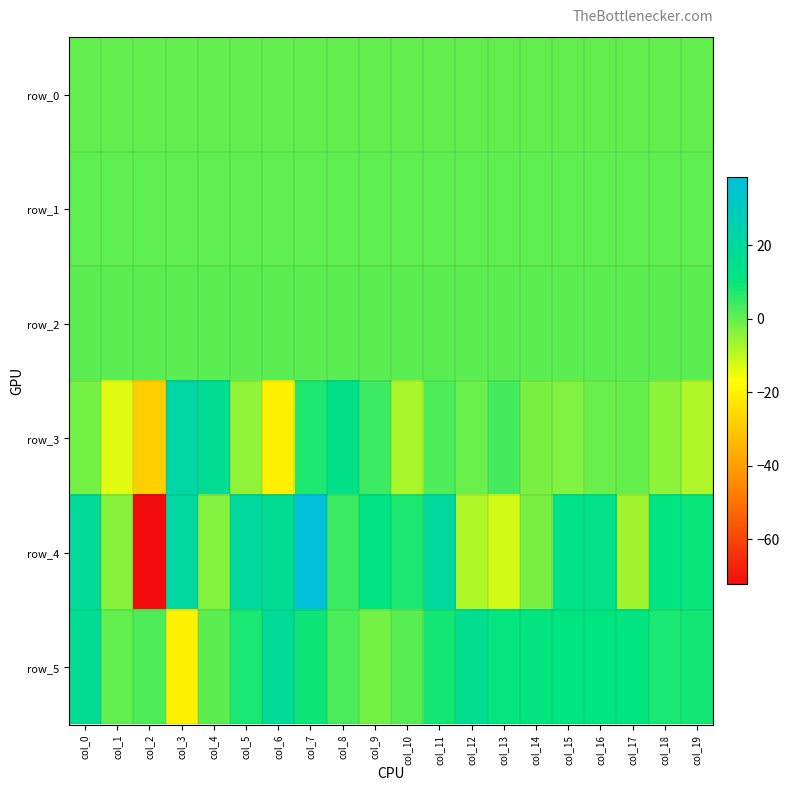

How many data points in row_0 are above 0?

1